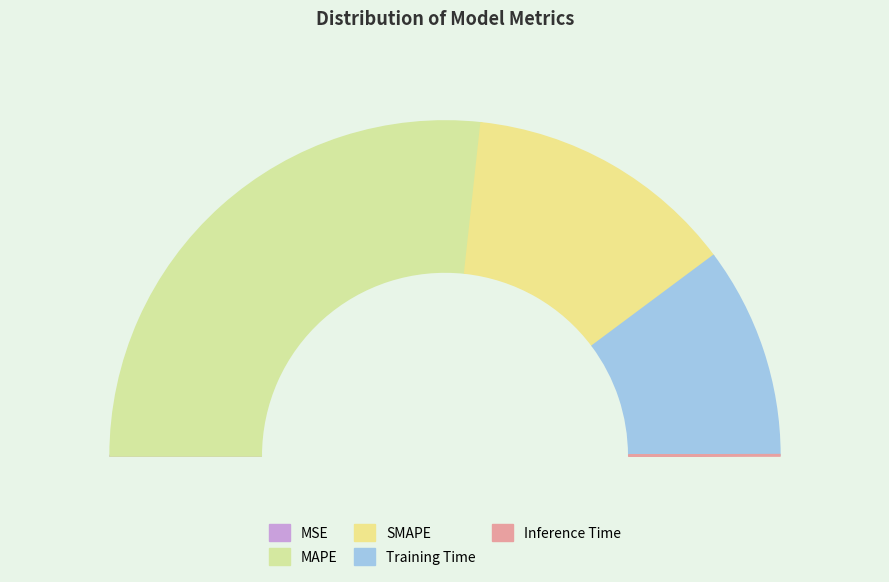

Rank the categories by value from lowest to highest.

MSE, Inference Time, Training Time, SMAPE, MAPE